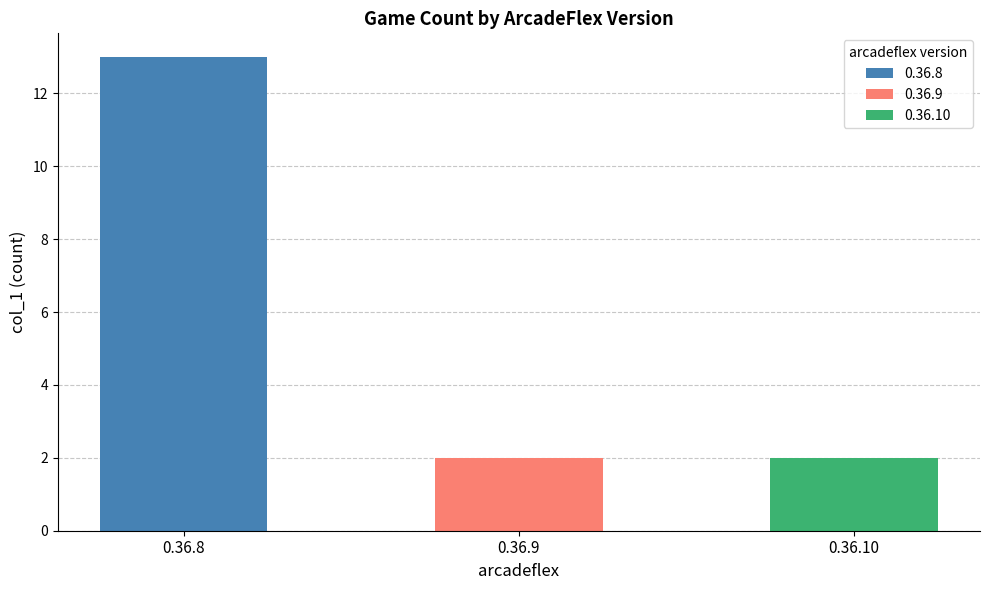

Count the number of categories in the chart.

3